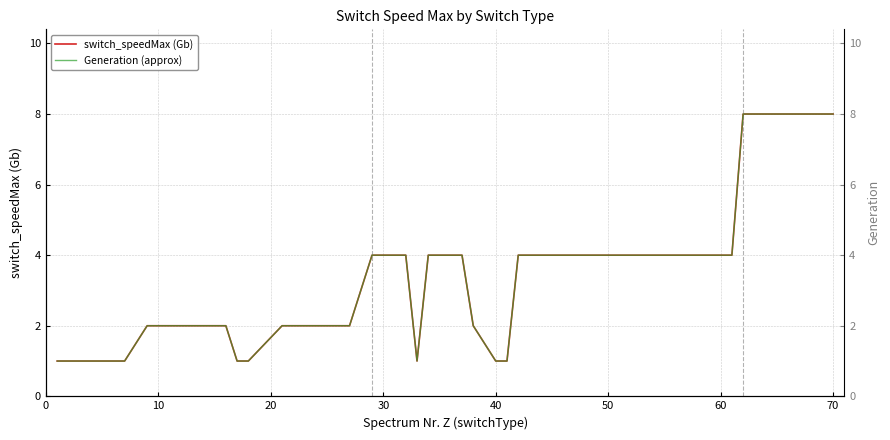

What is the difference between the maximum and minimum values in the switch_speedMax (Gb) series?

7